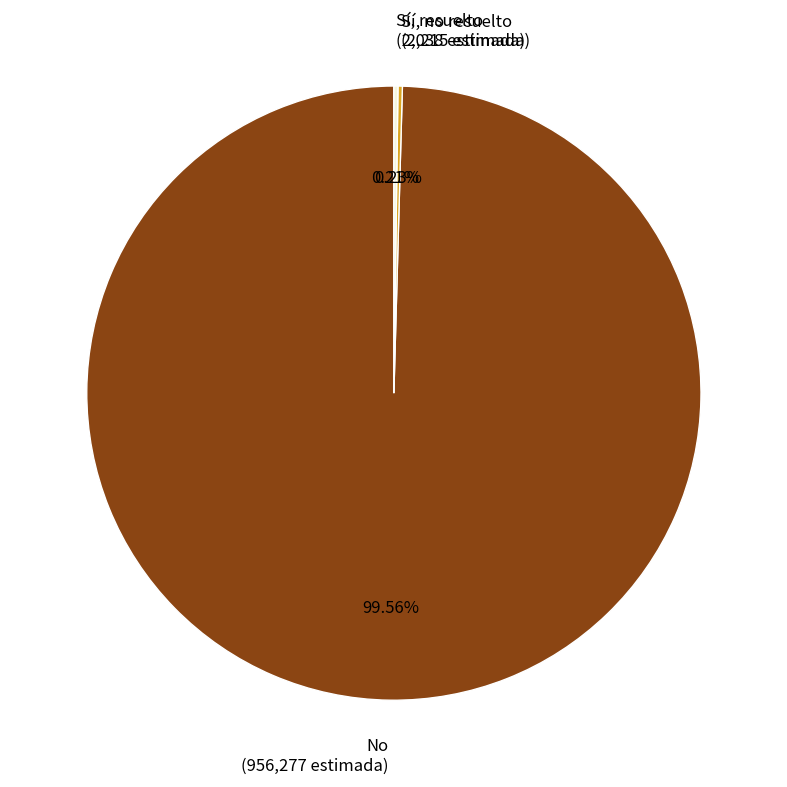

Is No (956,277 estimada) the majority of the pie?

Yes